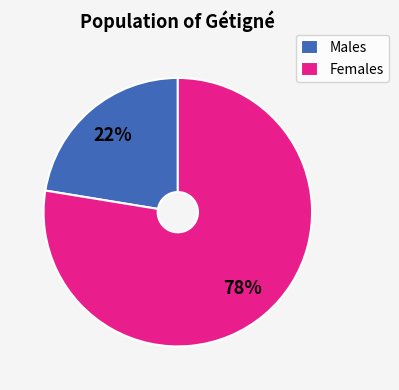

Do Females and Males together represent more than half of the pie?

Yes